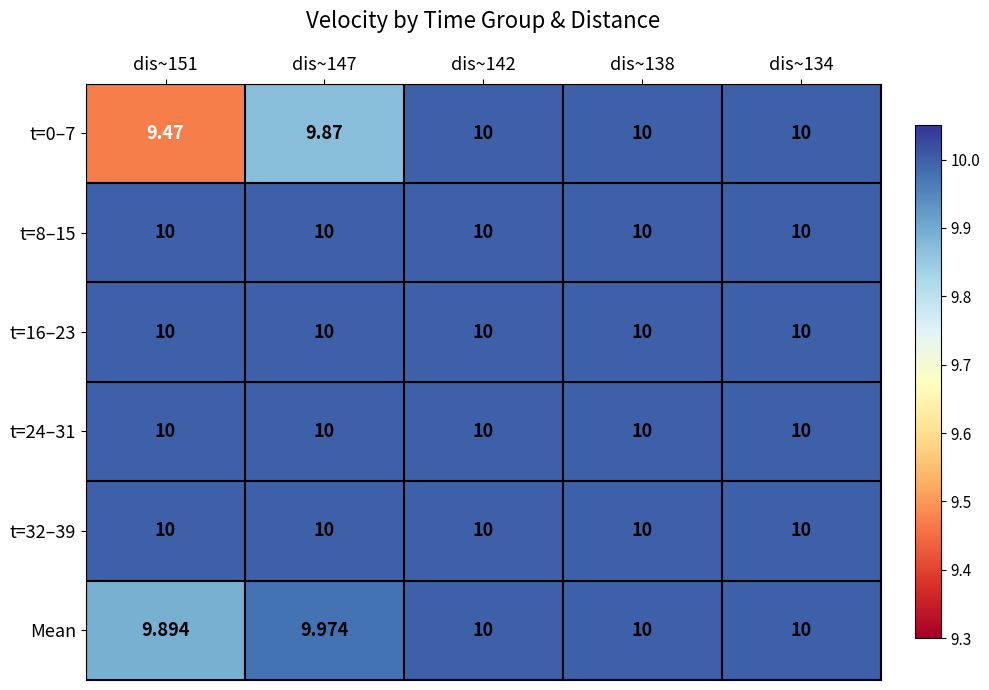

Reading left to right, what are all the values shown in this chart?

t=0–7: dis~151=9.5	dis~147=9.9	dis~142=10.0	dis~138=10.0	dis~134=10.0
t=8–15: dis~151=10.0	dis~147=10.0	dis~142=10.0	dis~138=10.0	dis~134=10.0
t=16–23: dis~151=10.0	dis~147=10.0	dis~142=10.0	dis~138=10.0	dis~134=10.0
t=24–31: dis~151=10.0	dis~147=10.0	dis~142=10.0	dis~138=10.0	dis~134=10.0
t=32–39: dis~151=10.0	dis~147=10.0	dis~142=10.0	dis~138=10.0	dis~134=10.0
Mean: dis~151=9.9	dis~147=10.0	dis~142=10.0	dis~138=10.0	dis~134=10.0